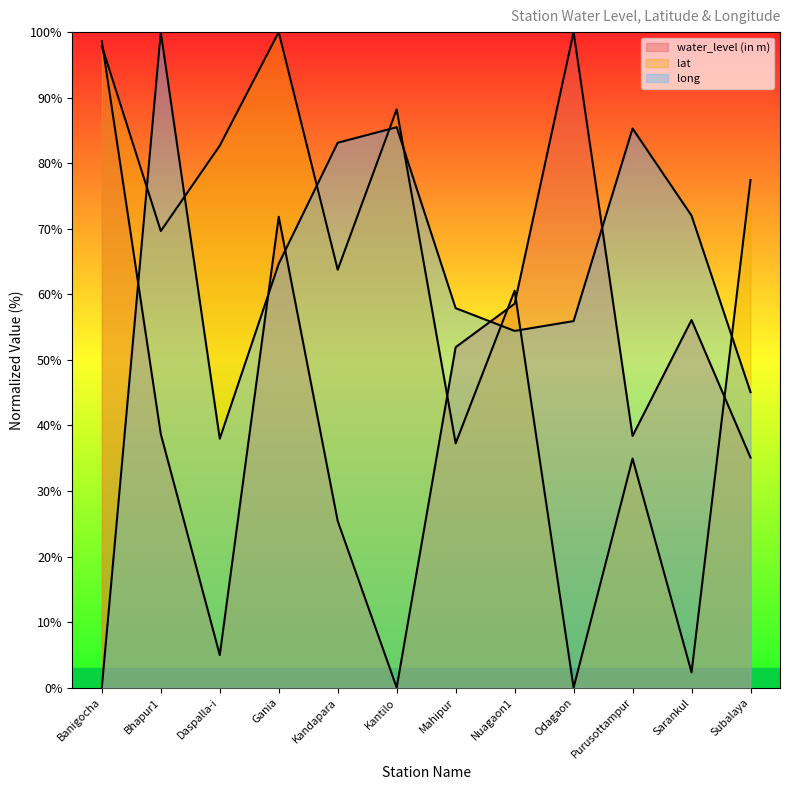

How many positive values does the water_level (in m) series have?

11